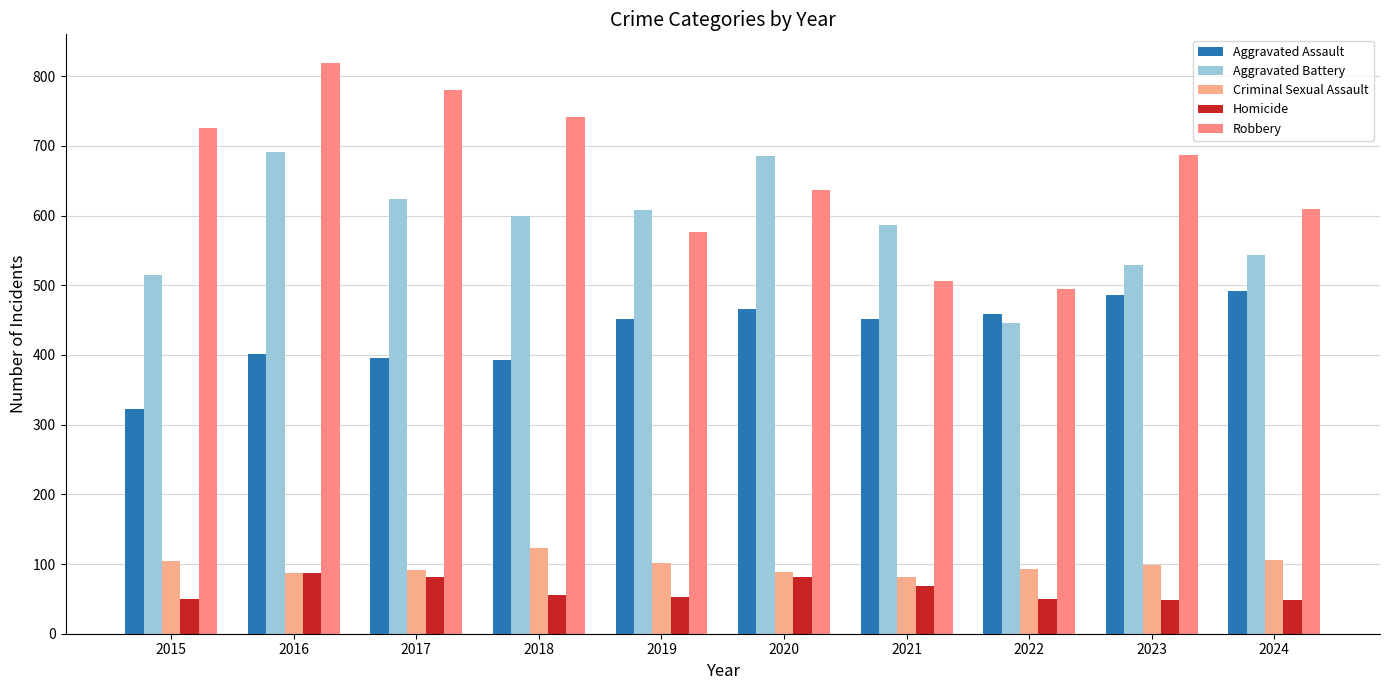

Which series has the widest spread of values?

Robbery